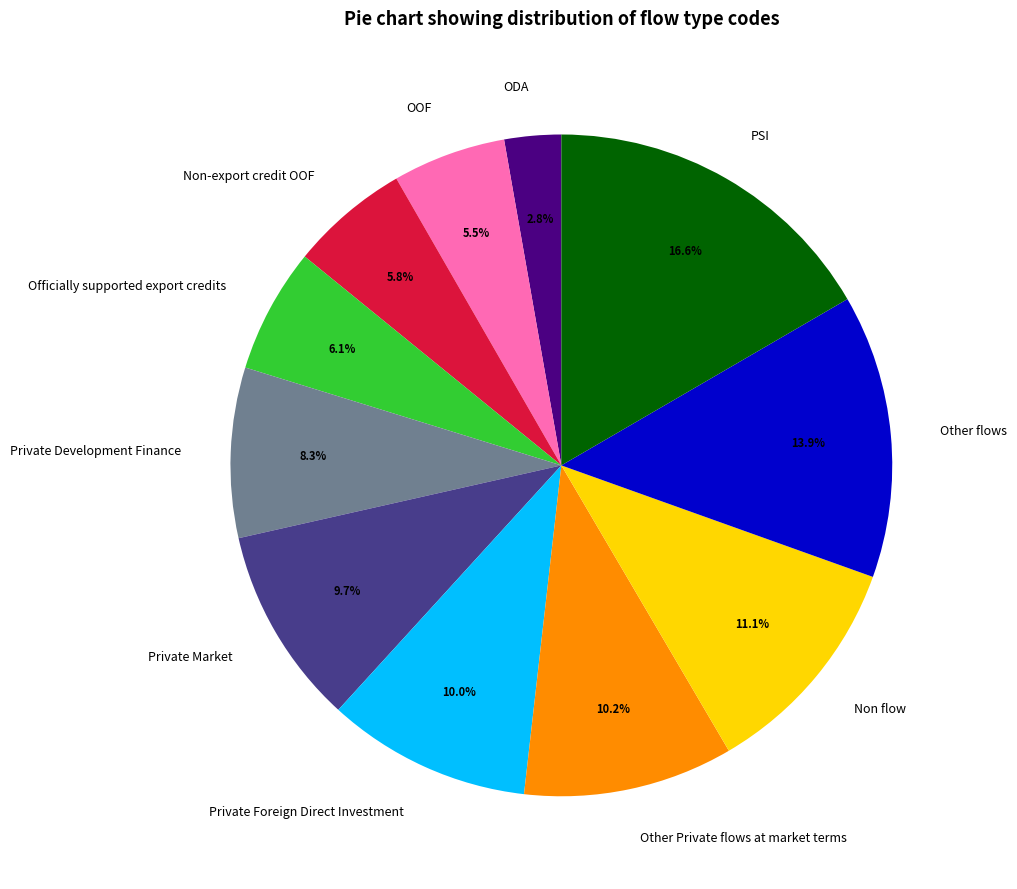

Is Private Development Finance the majority of the pie?

No